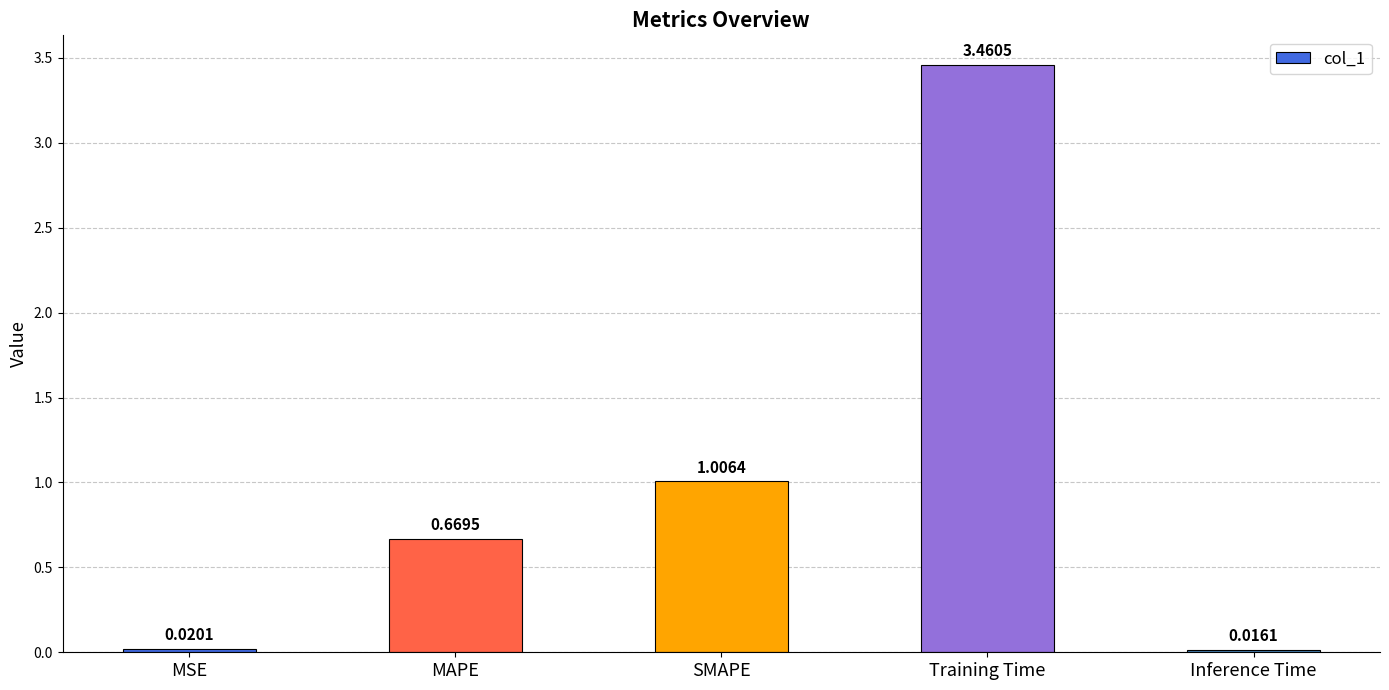

List the labels in order of value, largest first.

Training Time, SMAPE, MAPE, MSE, Inference Time